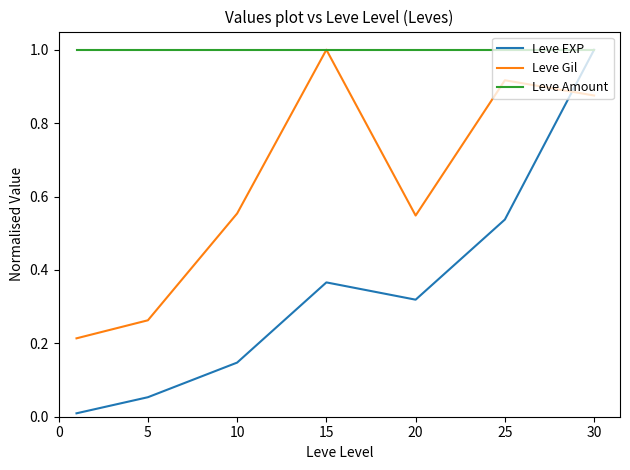

Which series has the widest spread of values?

Leve EXP